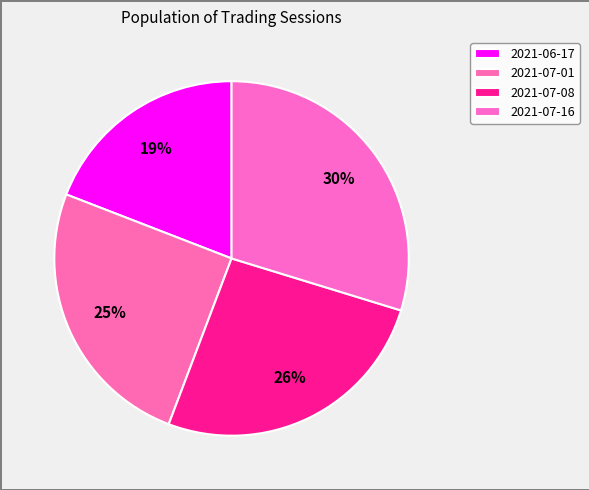

How many slices are in this pie chart?

4